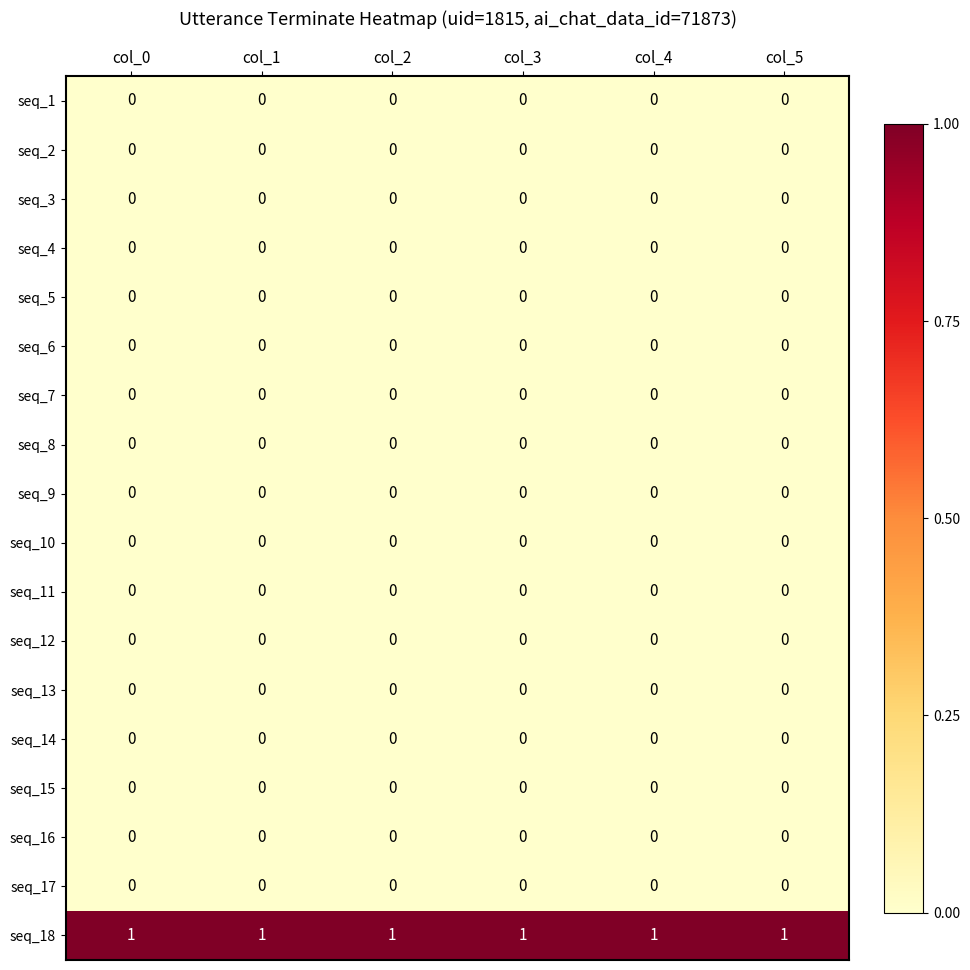

The seq_18 series shows 1 at col_5. True or false?

True